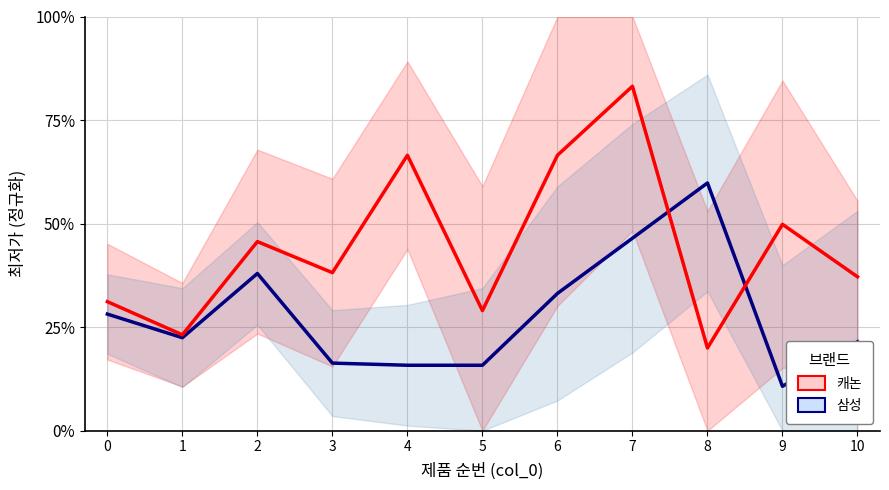

List the series in order of their overall mean, highest first.

캐논, 삼성